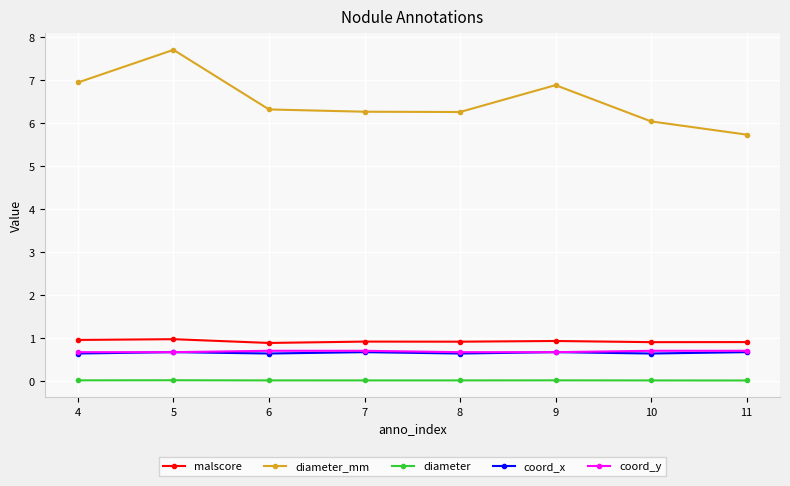

Between 5 and 11, which series saw the biggest shift?

diameter_mm